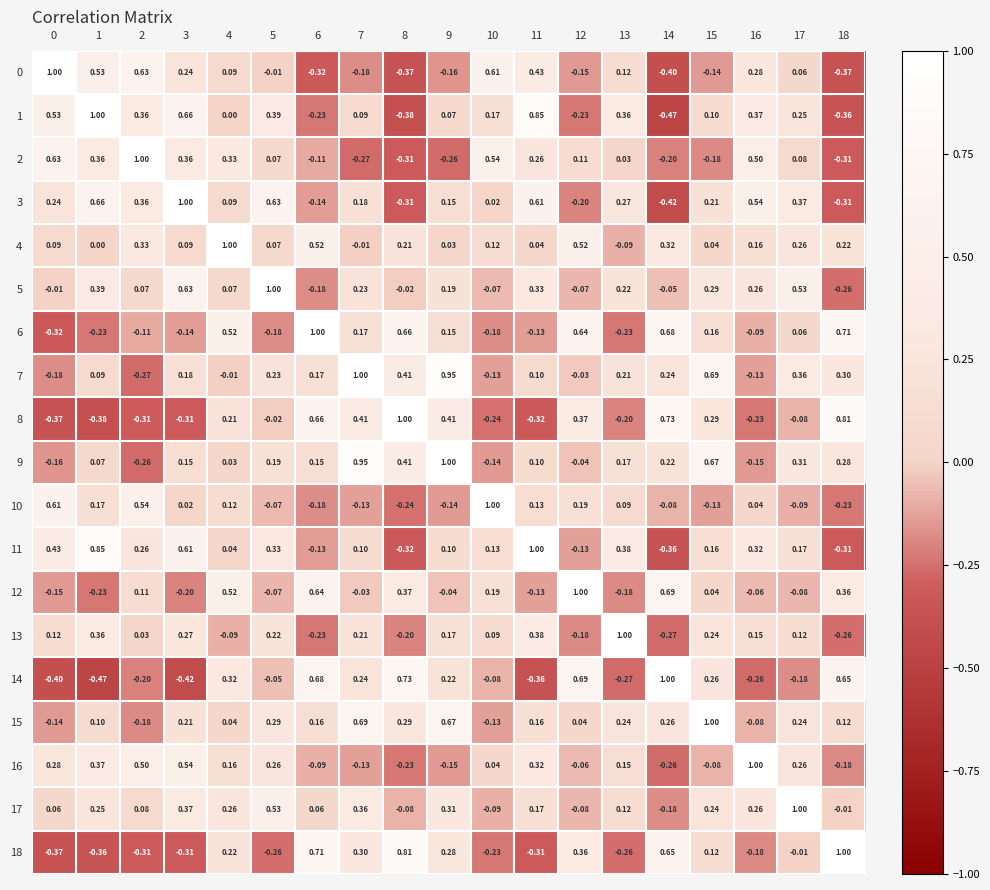

Is the value of 5 at 2 greater than the value of 6 at 5?

Yes